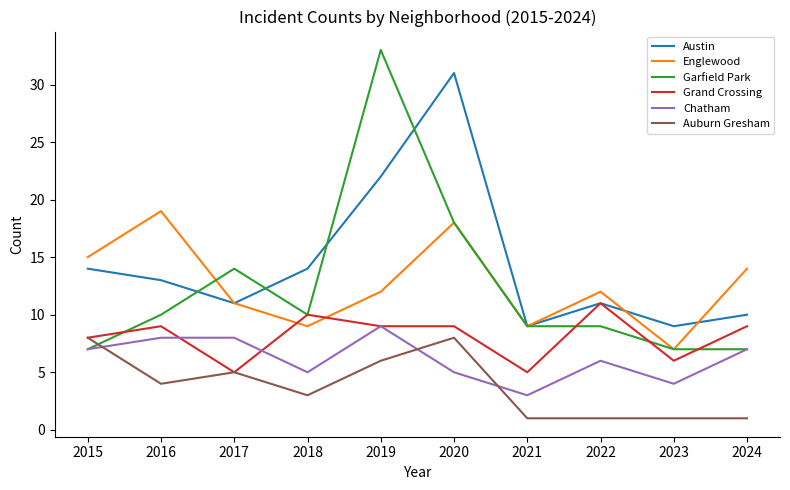

What is the sum of the Englewood values at 2015 and 2022?

27